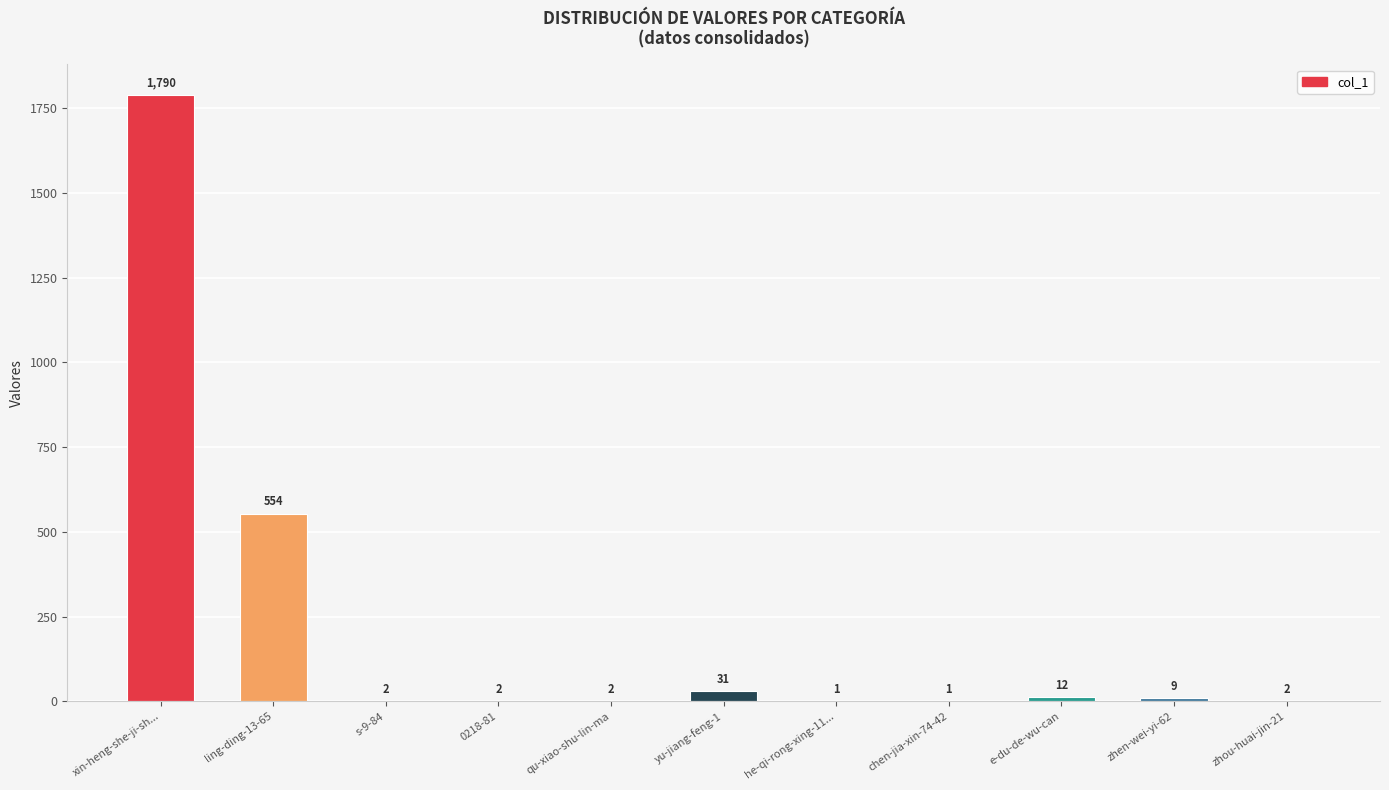

Read the value at zhou-huai-jin-21.

2